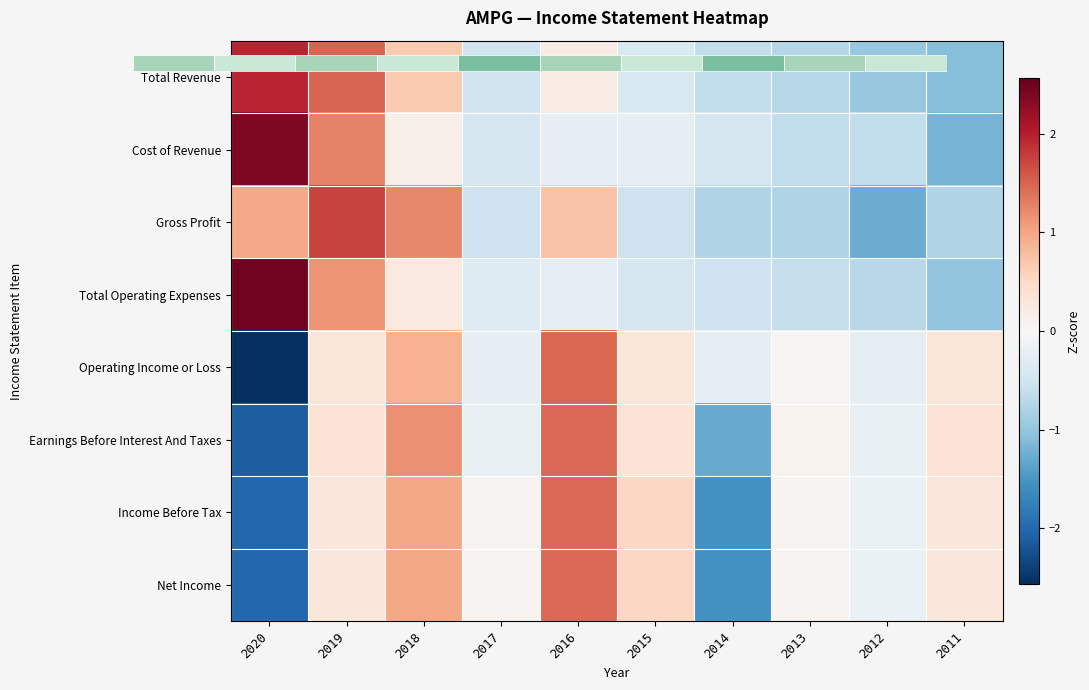

Which has a higher value, 2017 or 2013?

2017